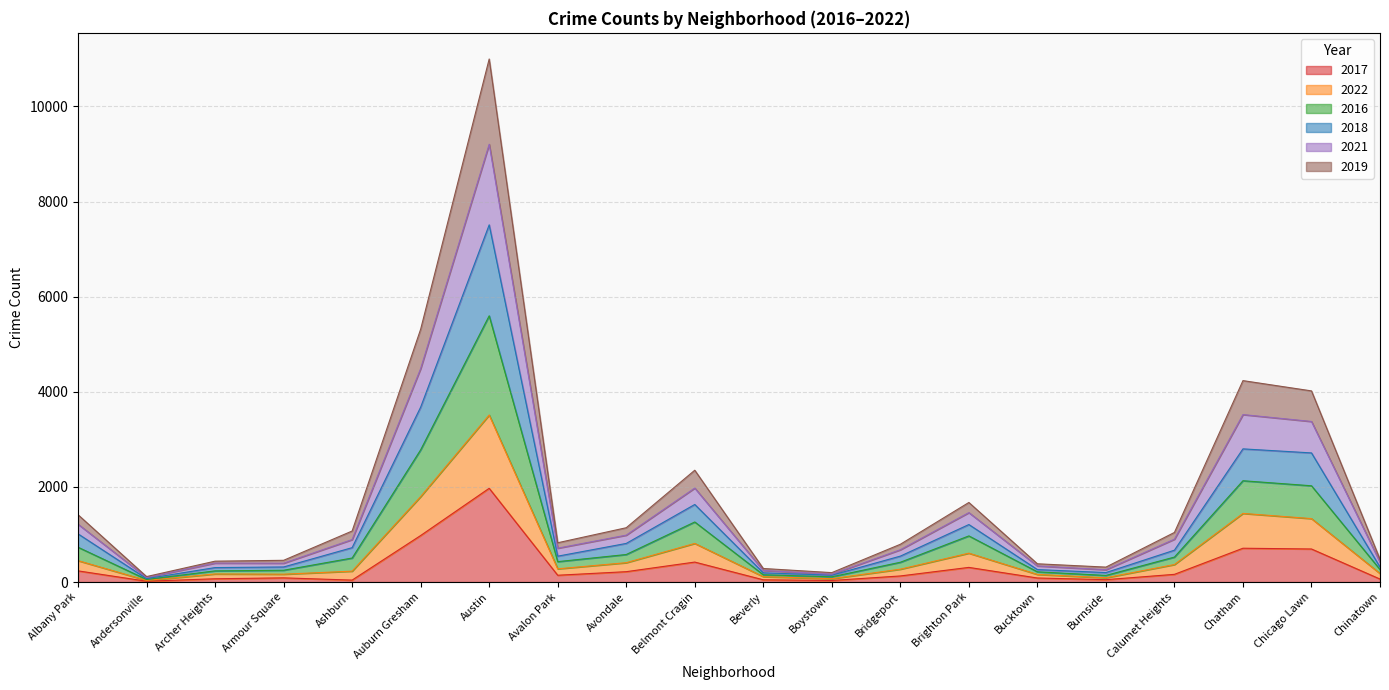

Which label corresponds to the largest value in the chart?

Austin